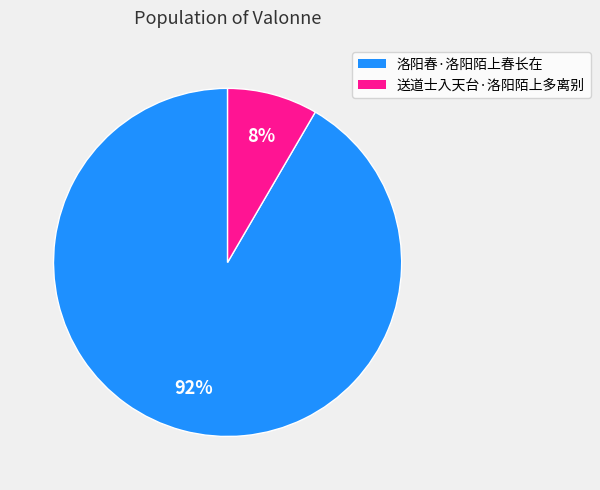

Which category has the smallest portion of the pie?

送道士入天台·洛阳陌上多离别